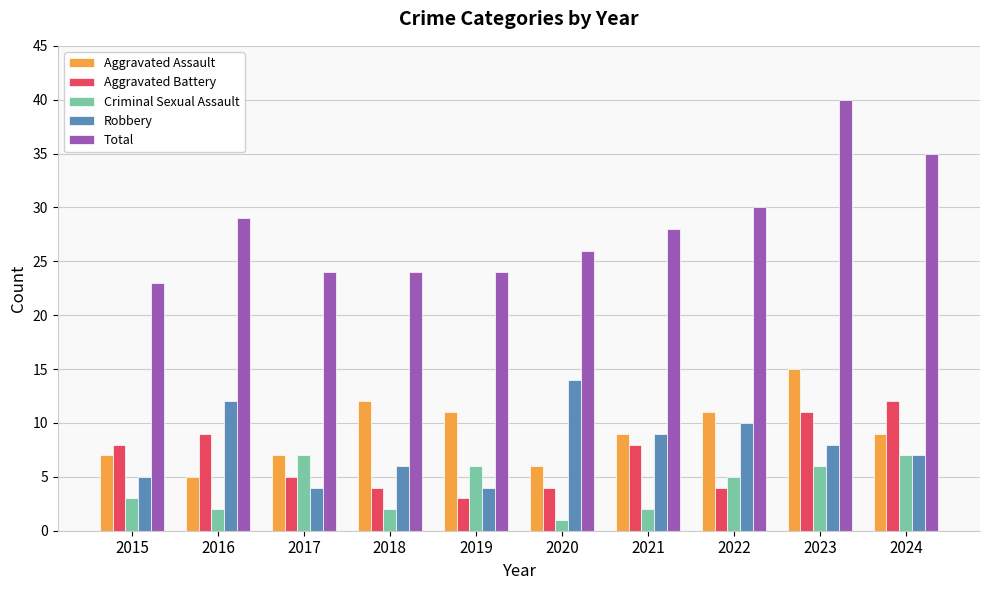

Which category has the lowest value across all series?

2020